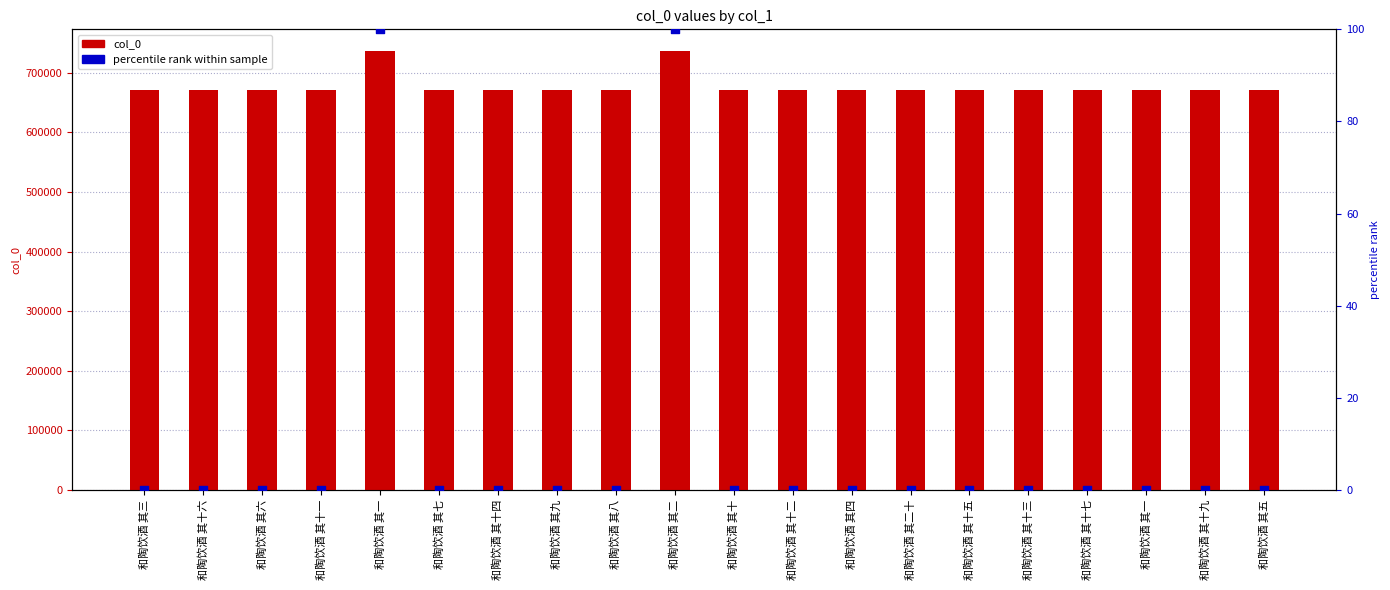

At which category is the sum across all series the highest?

和陶饮酒 其二